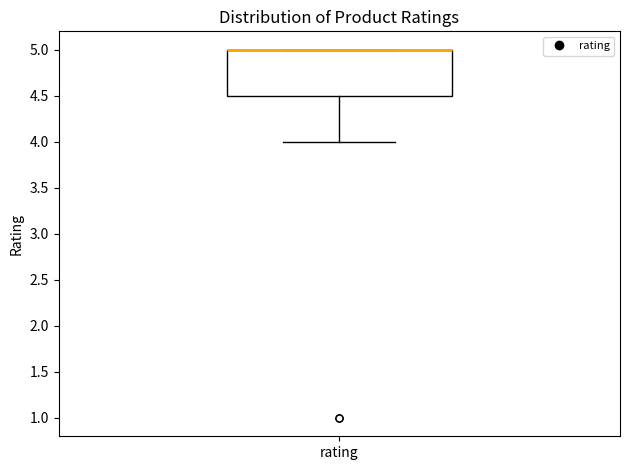

Where is the upper edge of the box for rating on the y-axis? The values are not printed on the chart, so give them approximately, as read against the axis.

5.0